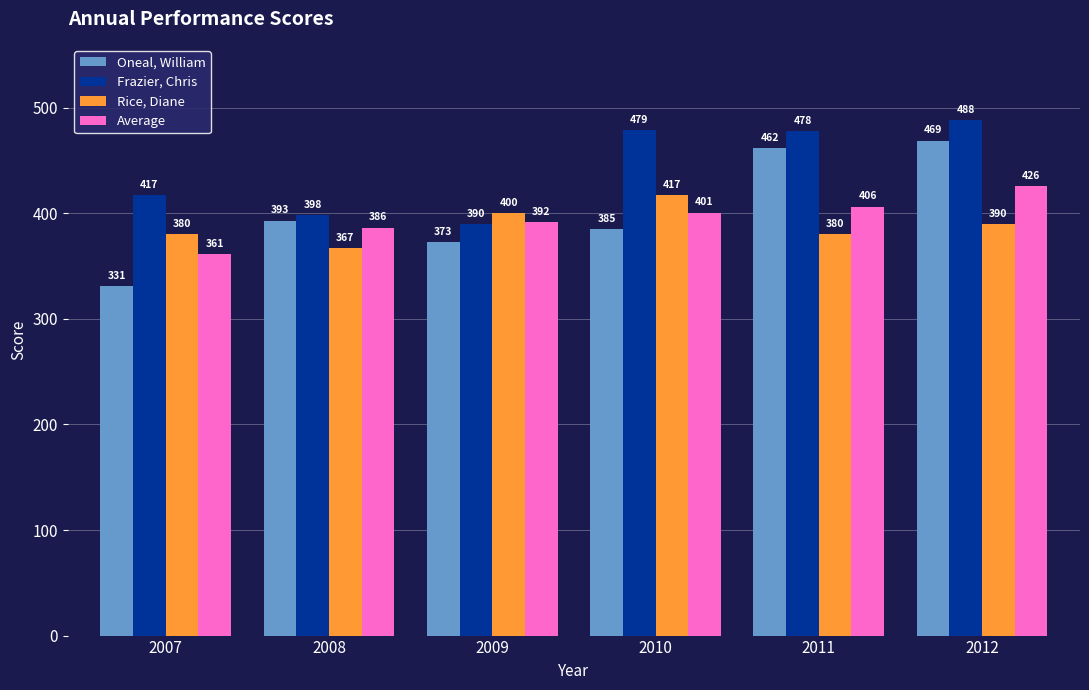

What is the value of the Average bar at the 6th from the left?

425.5